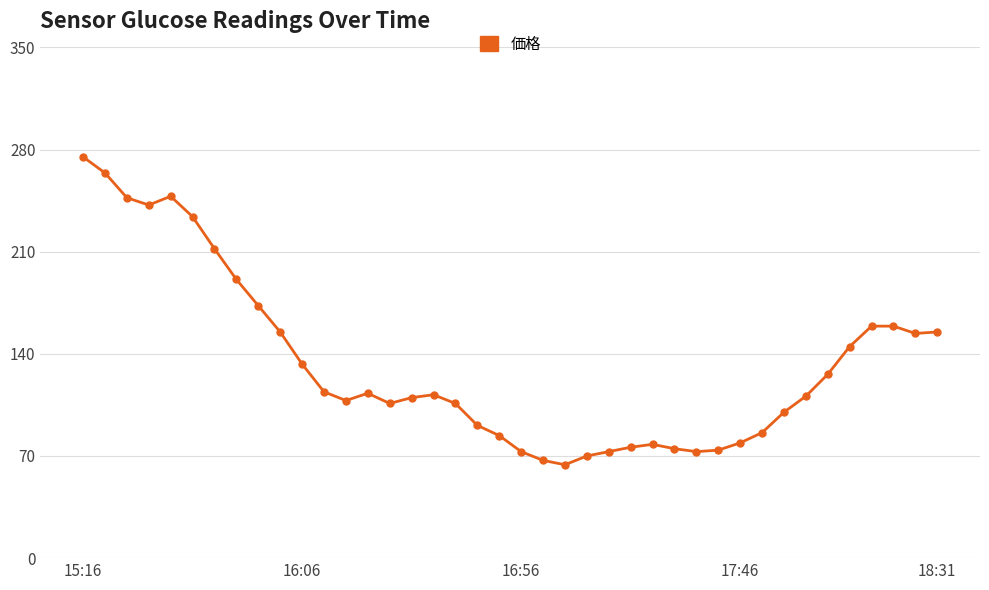

True or false: there are more than 2 points higher than both neighbors.

True